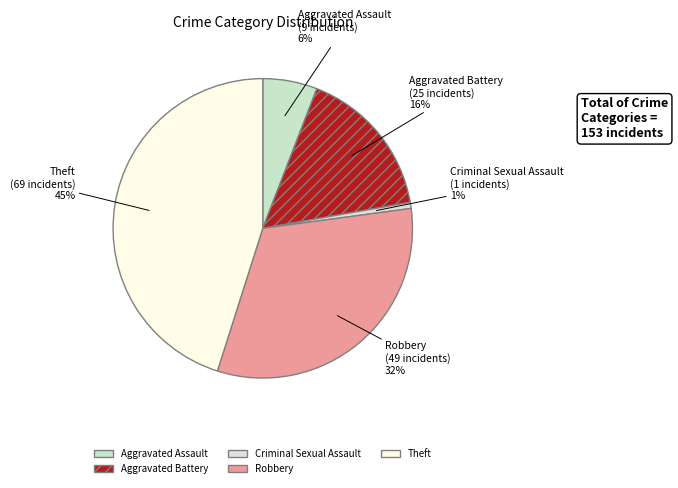

How many slices are in this pie chart?

5